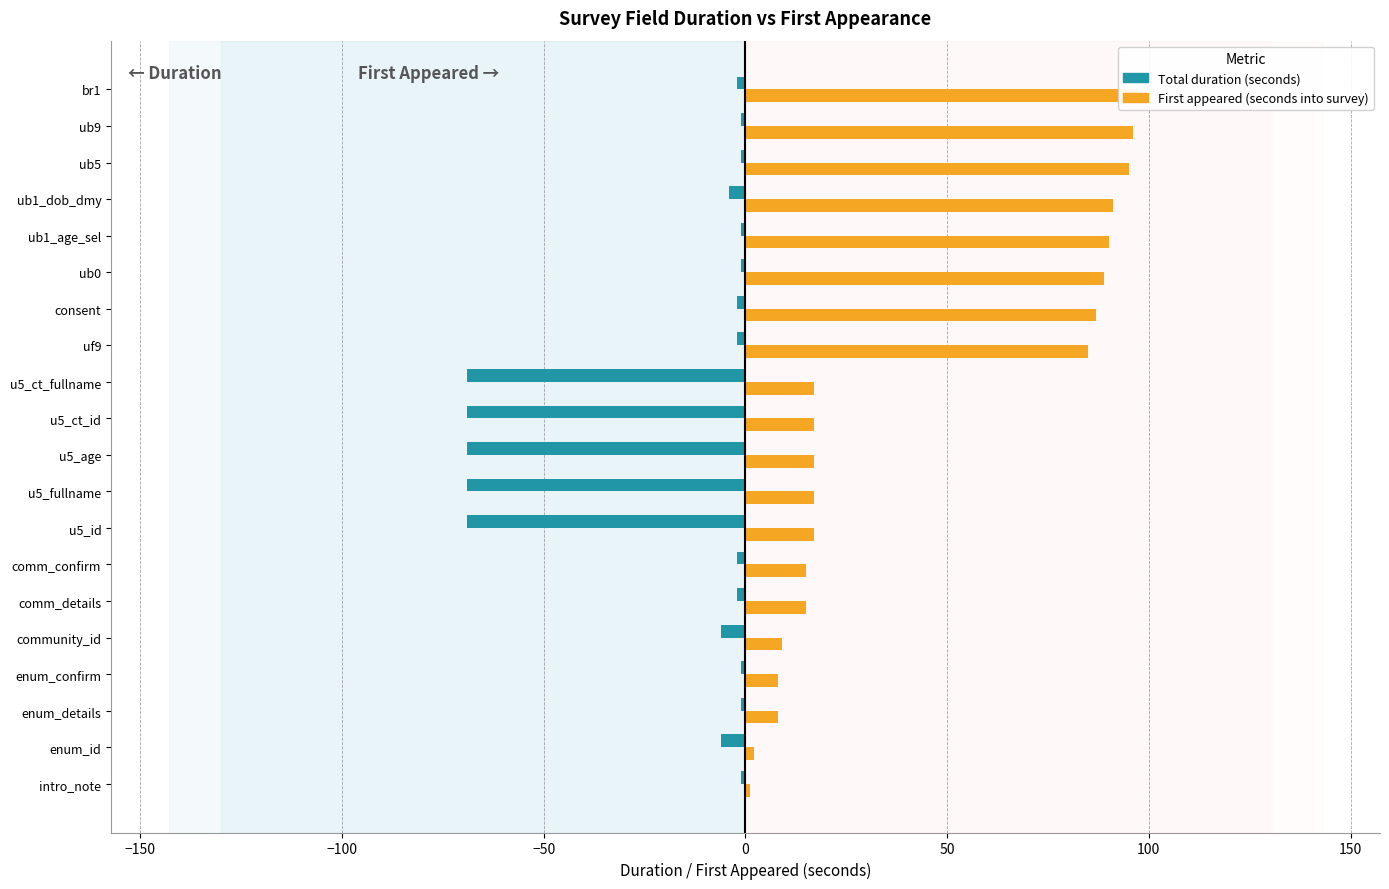

What is the smallest value displayed?

-69